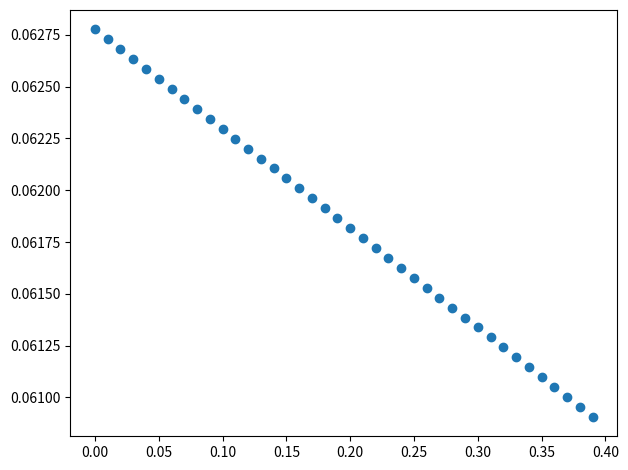

What is the range of X values (max minus min)?

0.4